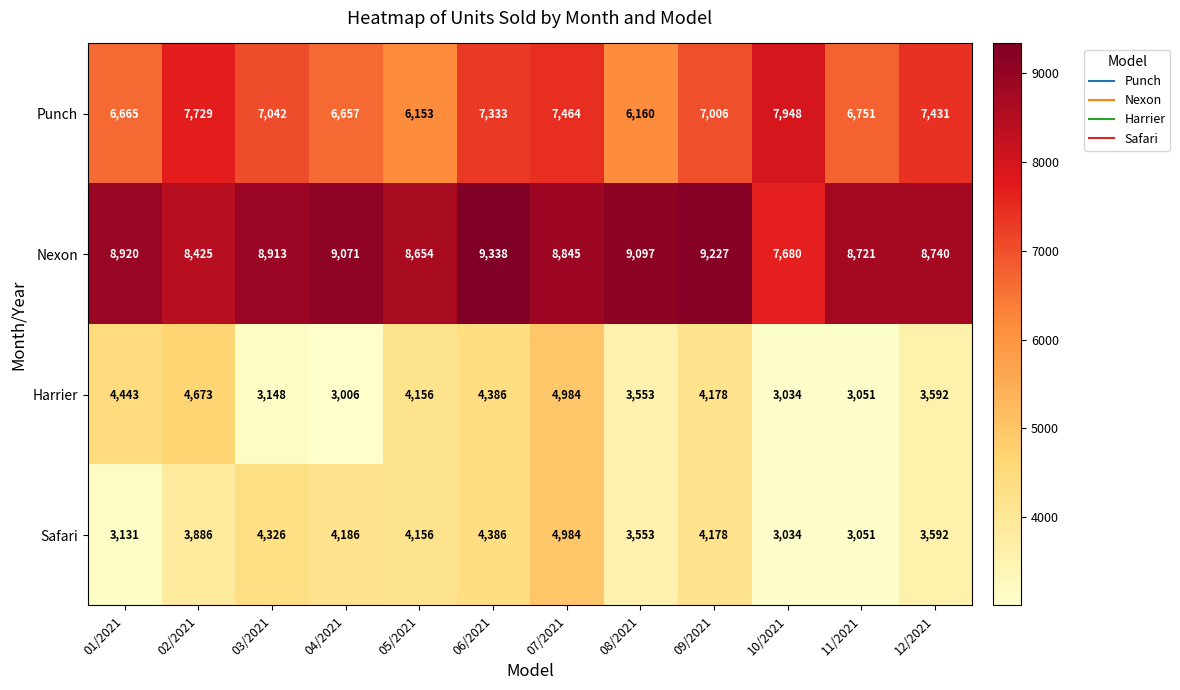

What is the difference between the maximum and second lowest values in the Harrier series?

1950